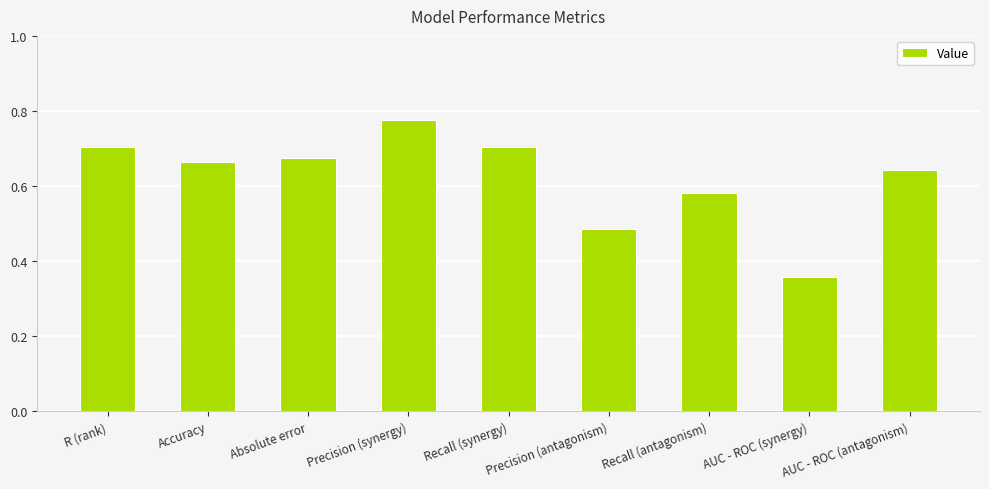

True or false: the data shows 0.6 at AUC - ROC (synergy).

False